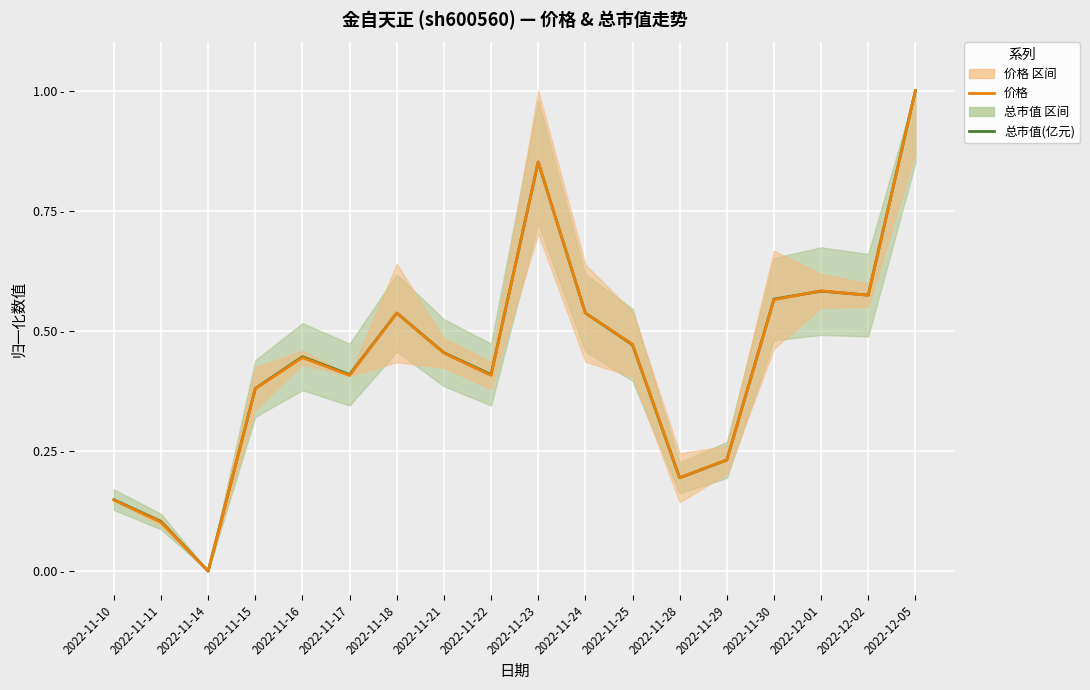

What are all the series names shown in the legend?

总市值(亿元), 价格